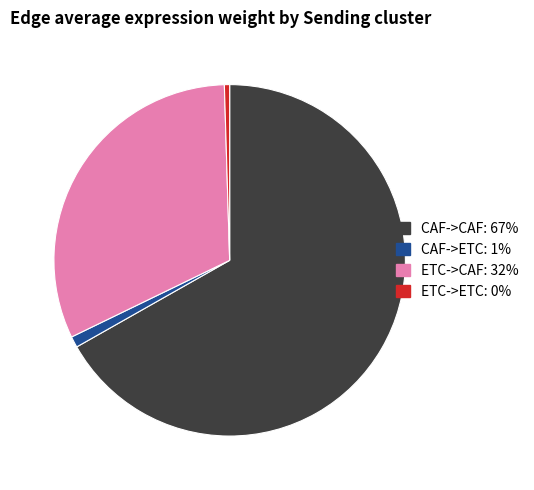

Rank the categories by value from lowest to highest.

ETC->ETC, CAF->ETC, ETC->CAF, CAF->CAF